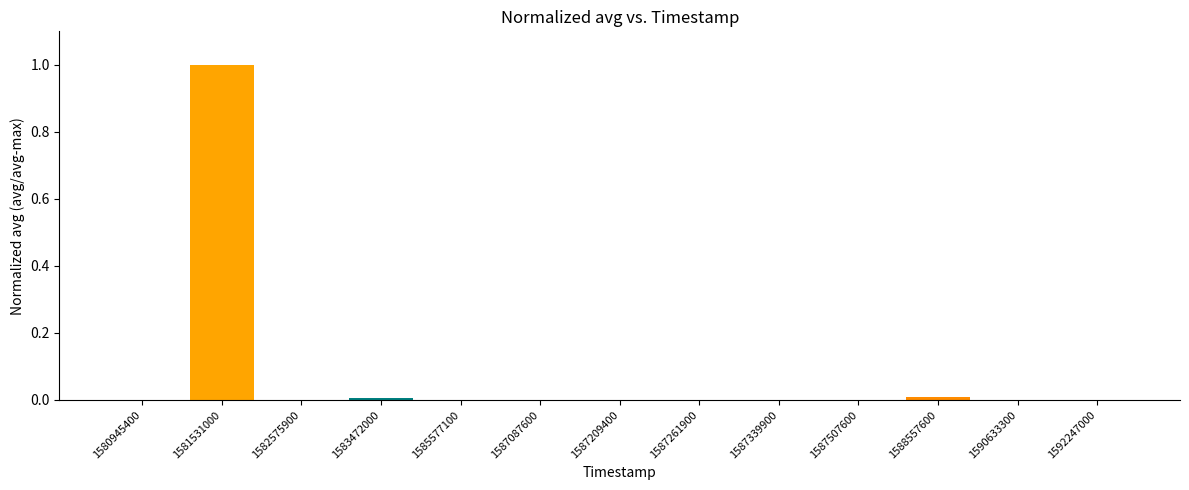

Is it true that the value at 1583472000 is 0.0?

True